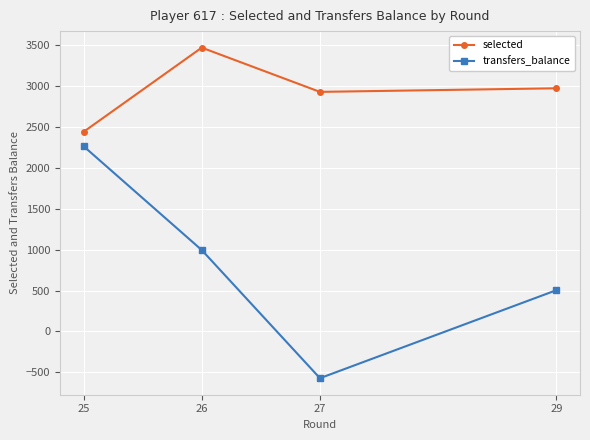

At how many categories does at least one series exceed 3328?

1